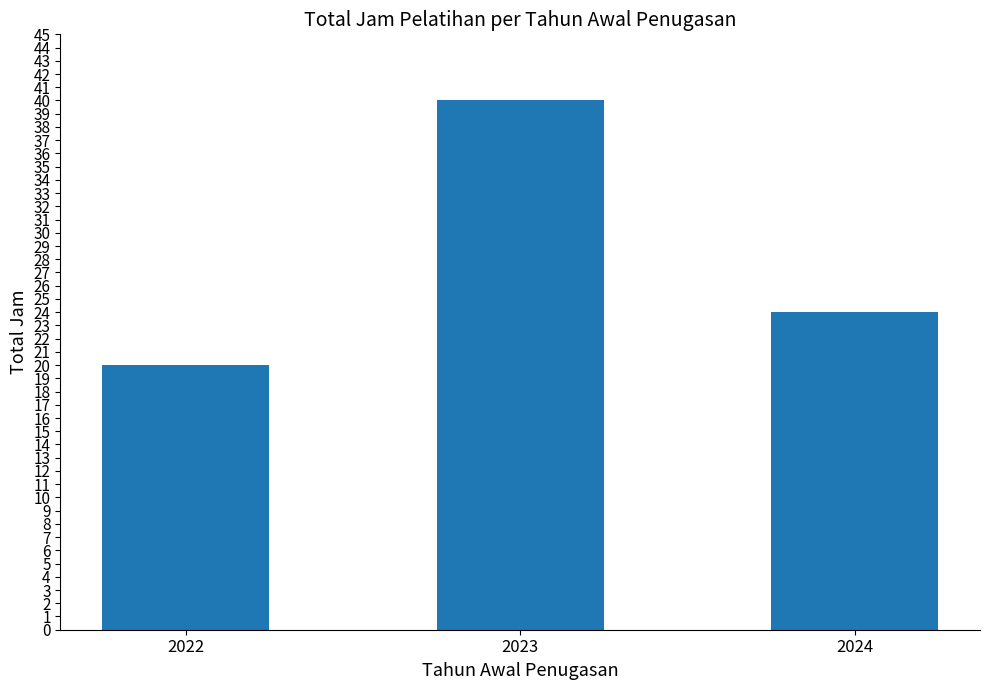

What is the change in value from 2022 to 2024?

+4